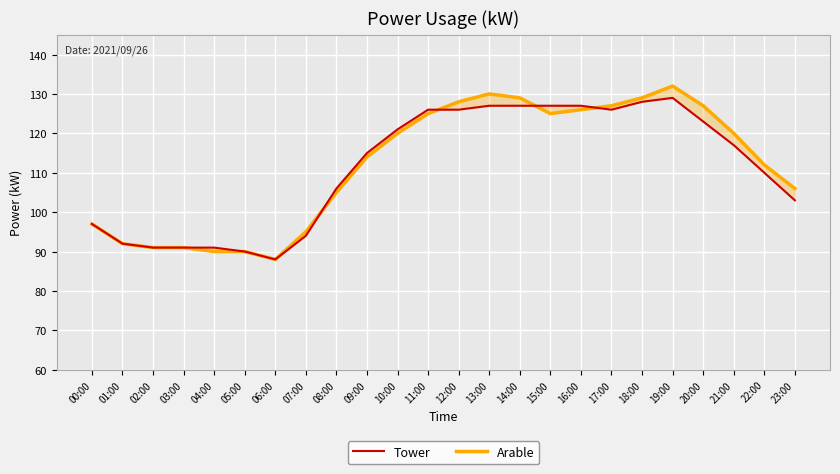

The value of Tower at 09:00 is 185. True or false?

False